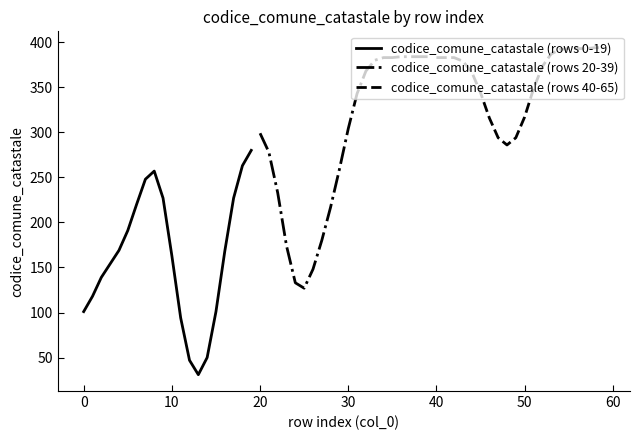

Rank the series by their average value, from lowest to highest.

codice_comune_catastale (rows 0-19), codice_comune_catastale (rows 20-39), codice_comune_catastale (rows 40-65)